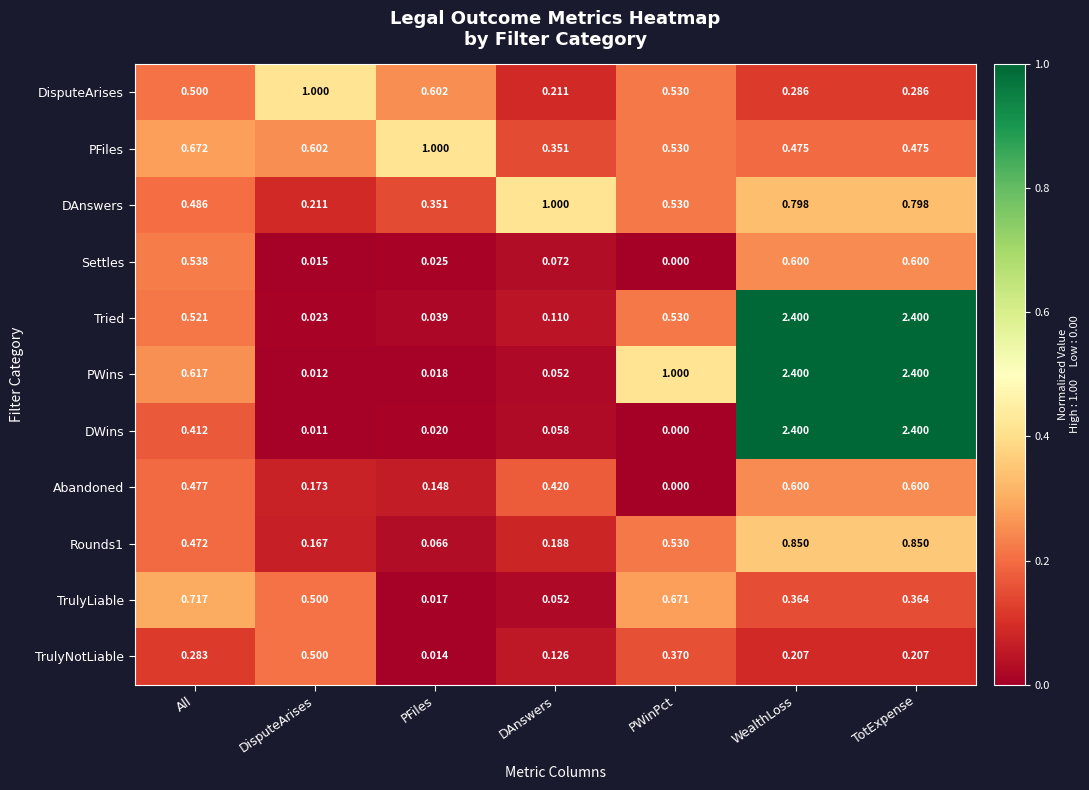

Is the value of Tried at PFiles greater than the value of Abandoned at TotExpense?

No